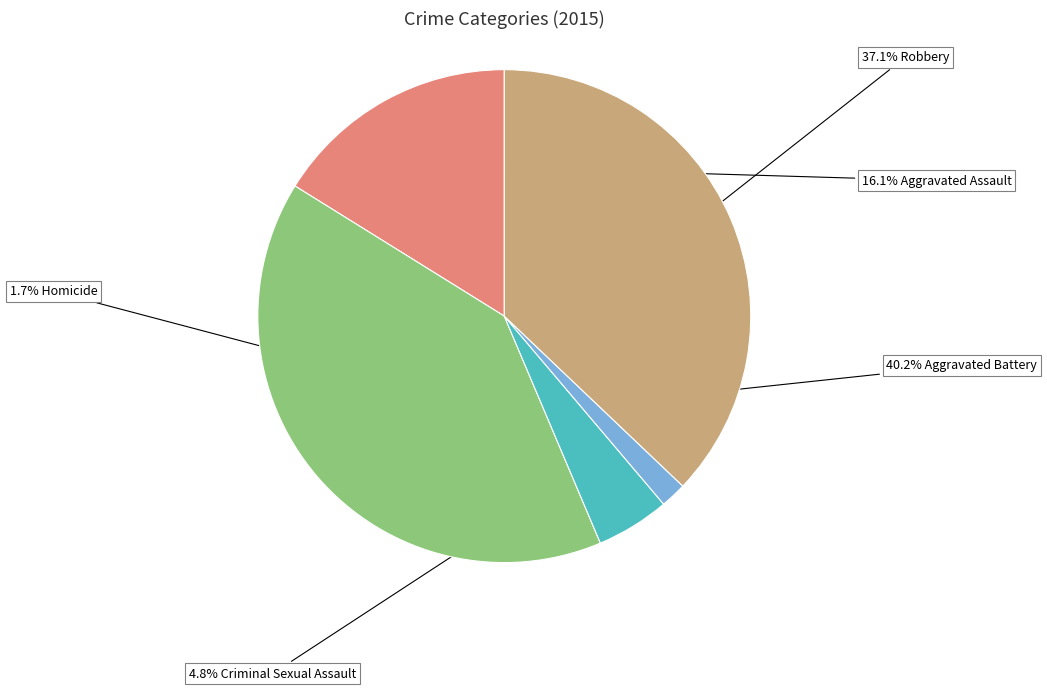

Is there any slice that represents more than half of the pie?

No